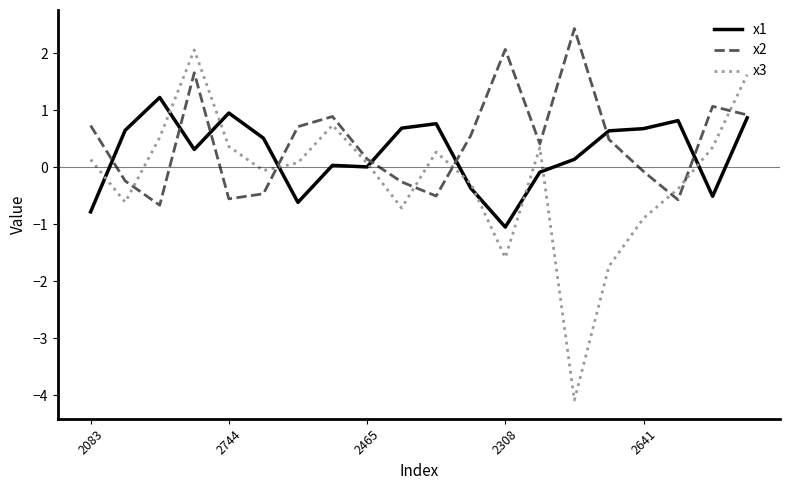

Rank the series by their maximum value, from highest to lowest.

x2, x3, x1